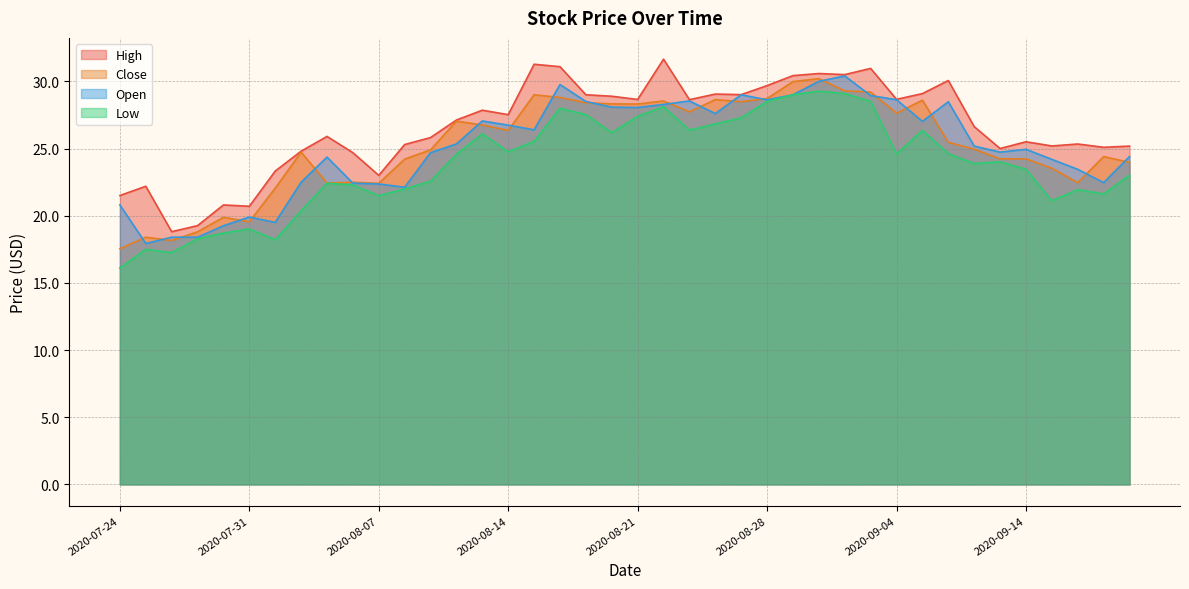

What is the sum of all Close values?

1008.8